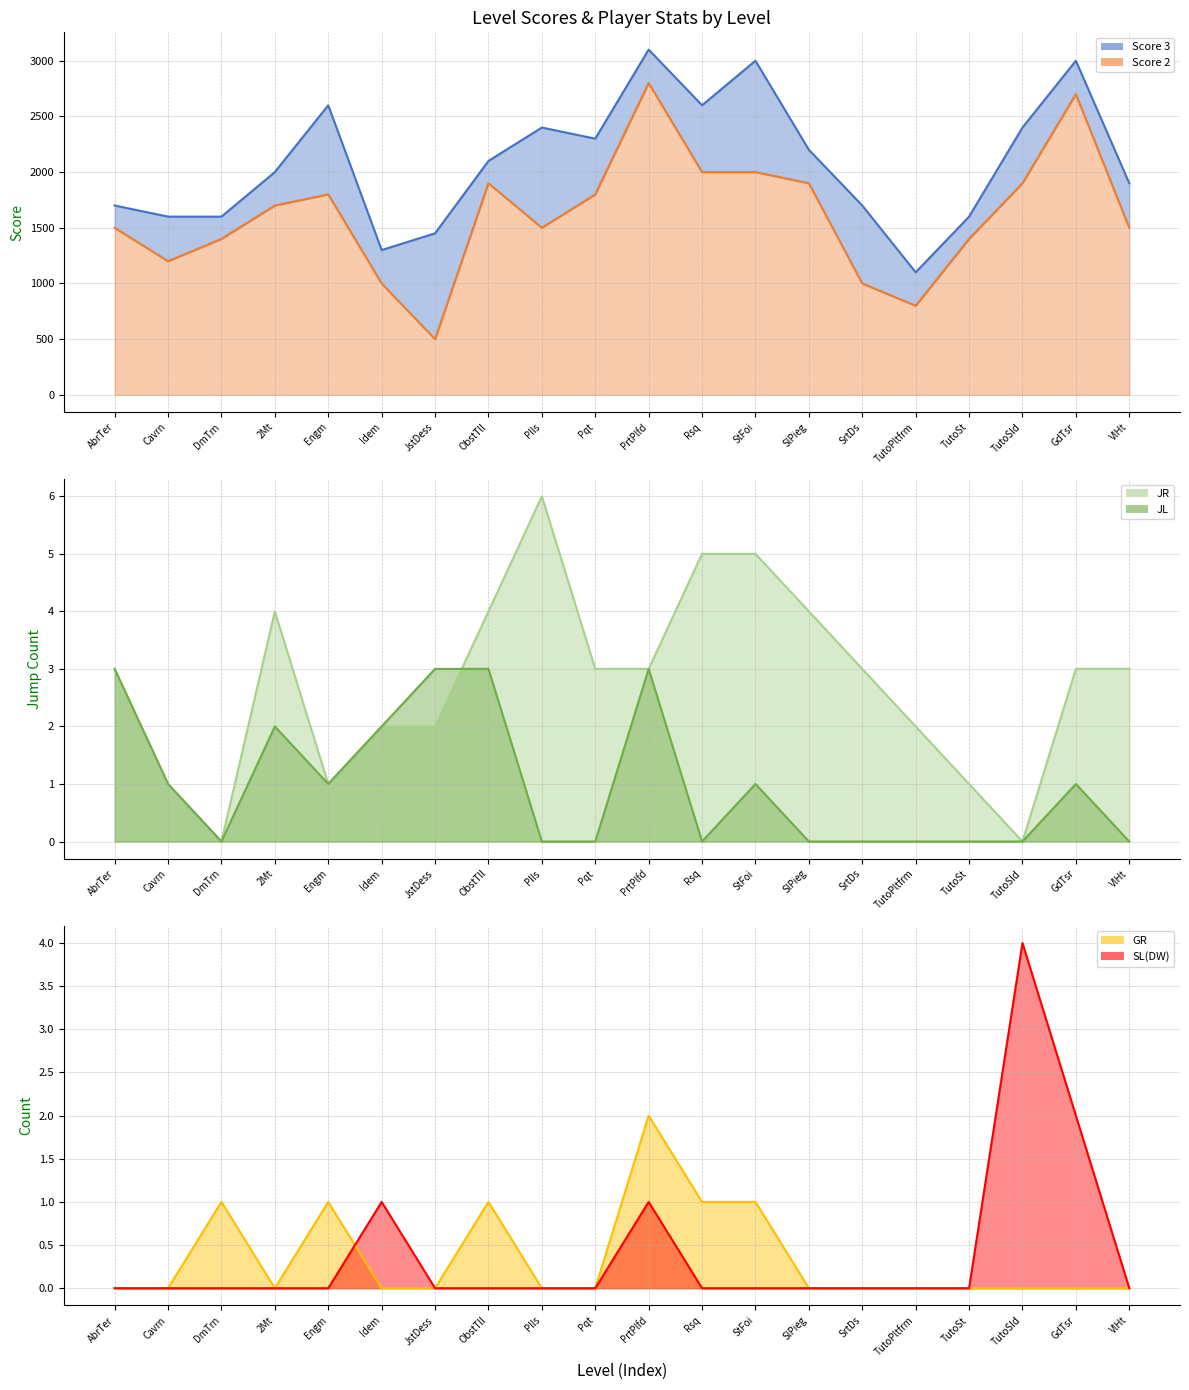

Rank the categories by Score 2 line value from lowest to highest.

JstDess, TutoPltfrm, Idem, SrtDs, Cavrn, DmTrn, TutoSt, AbrTer, Plls, VlHt, 2Mt, Engm, Pqt, ObstTll, SlPieg, TutoSld, Rsq, StFoi, GdTsr, PrtPlfd